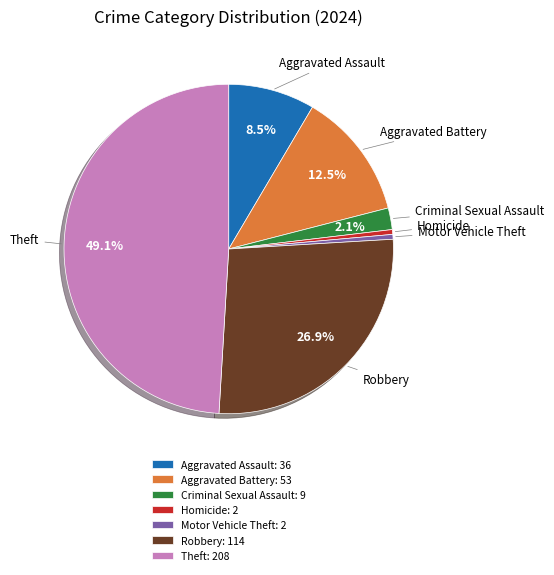

Is there a majority slice in this chart?

No